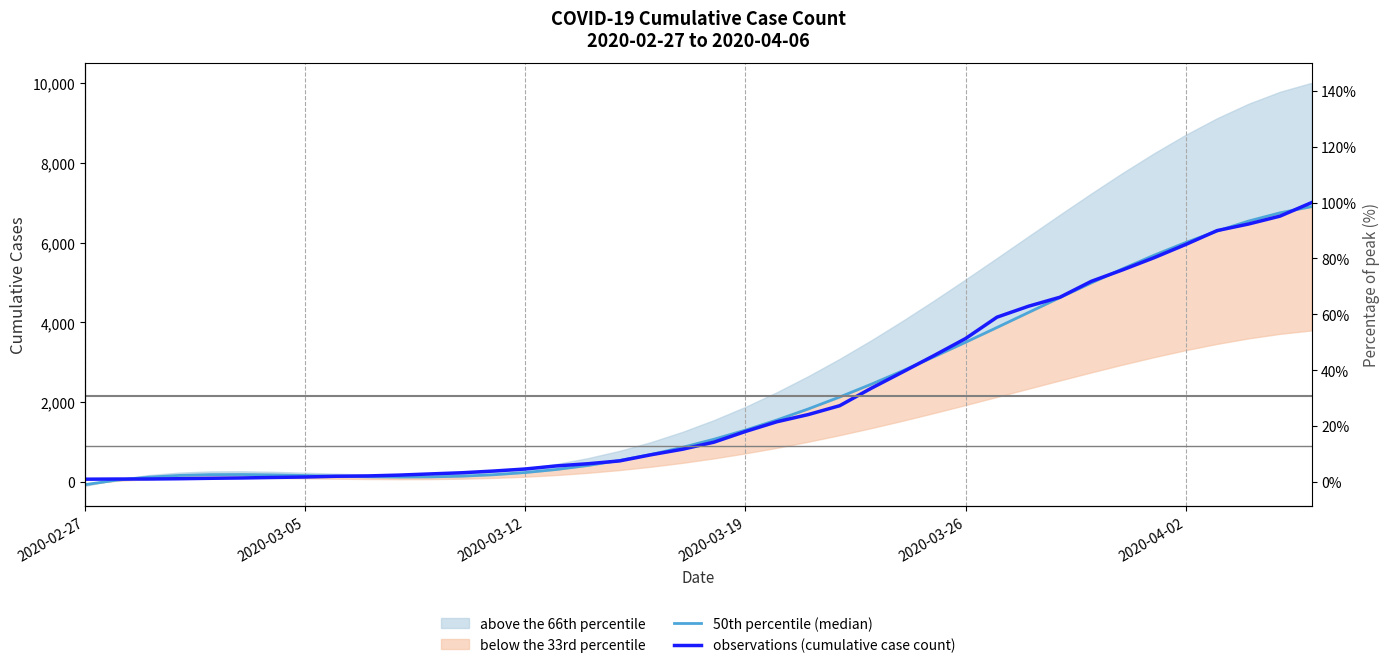

At which category is the sum across all series the highest?

39